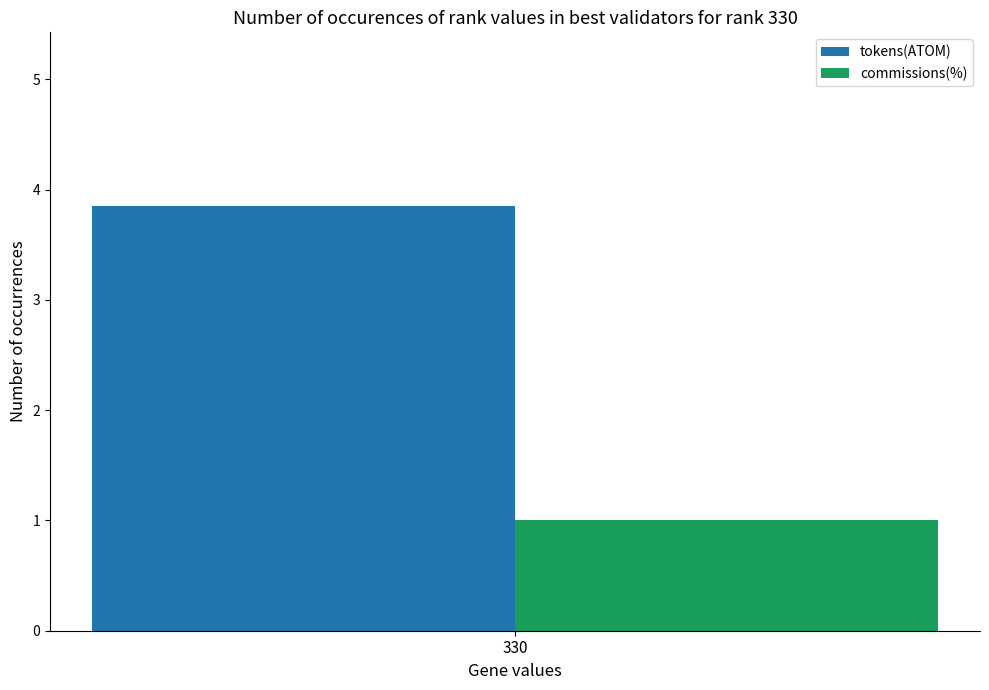

Reading left to right, transcribe all the data shown in this chart.

tokens(ATOM): 3.8
commissions(%): 1.0